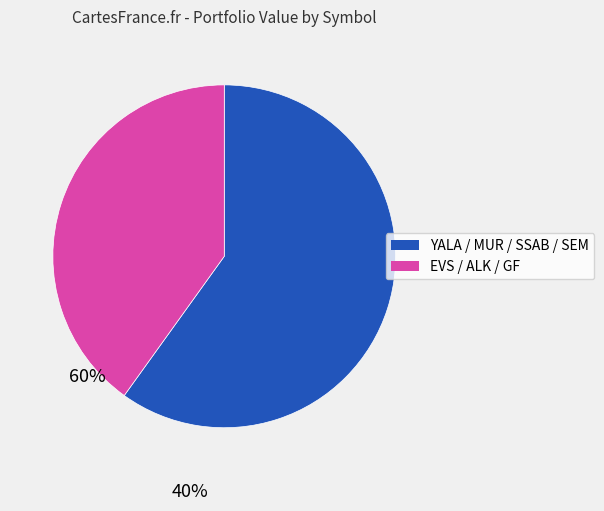

Is there any slice that represents more than half of the pie?

Yes